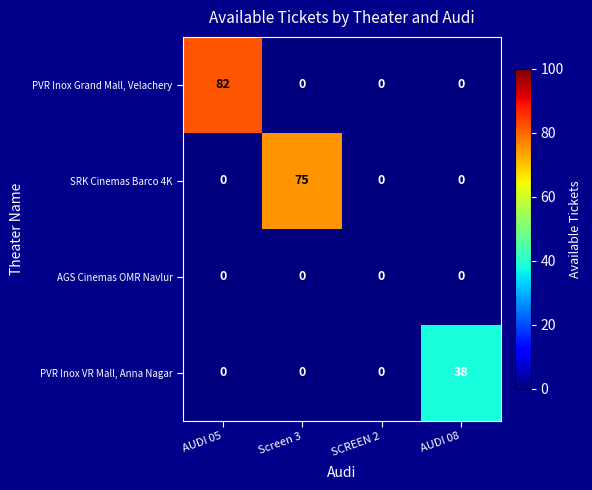

At how many categories does at least one series exceed 23?

3